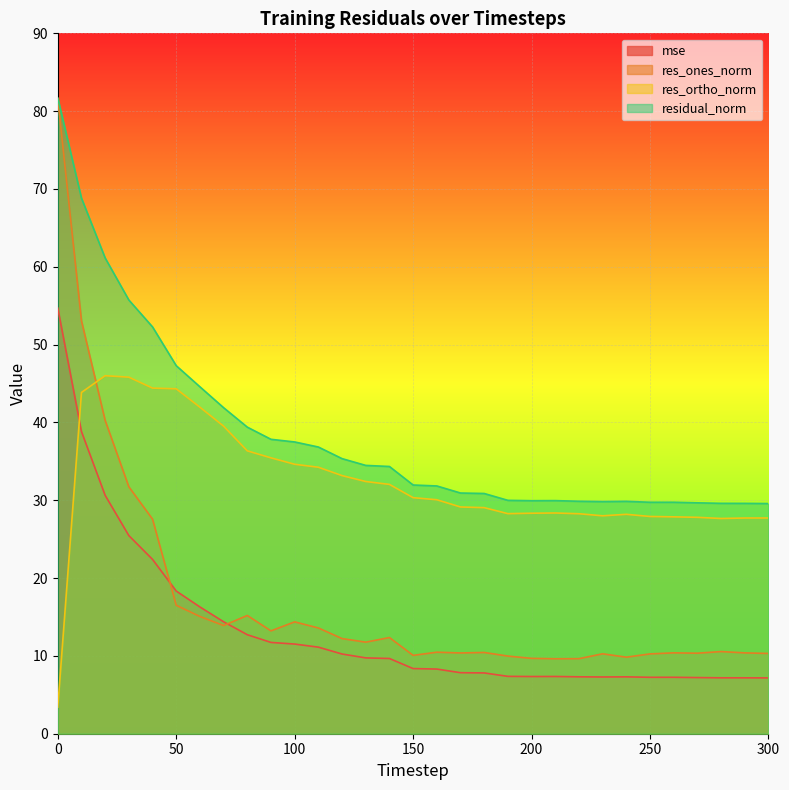

True or false: residual_norm and mse intersect in this chart.

False